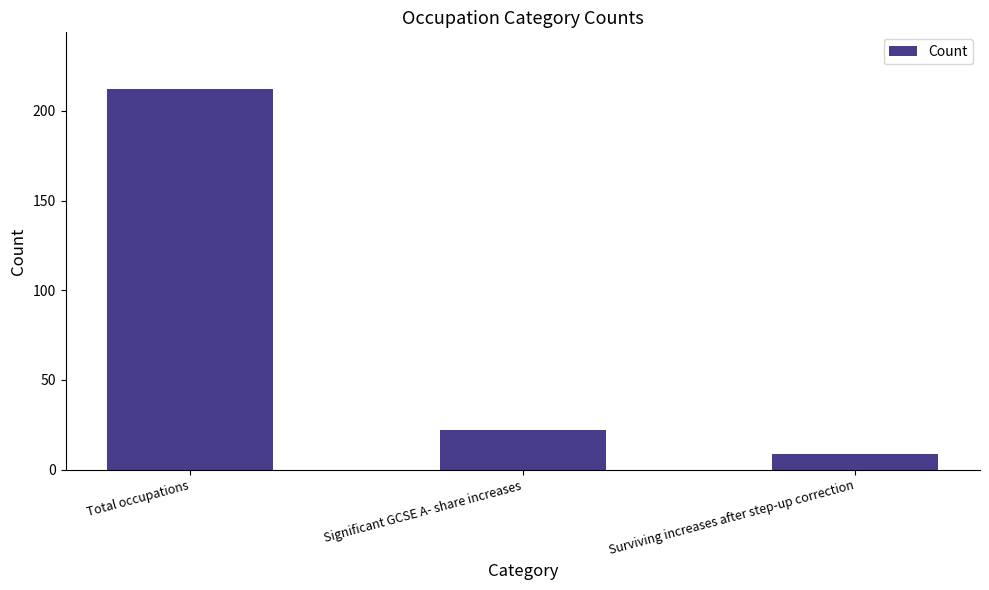

What position from the left is Total occupations?

1